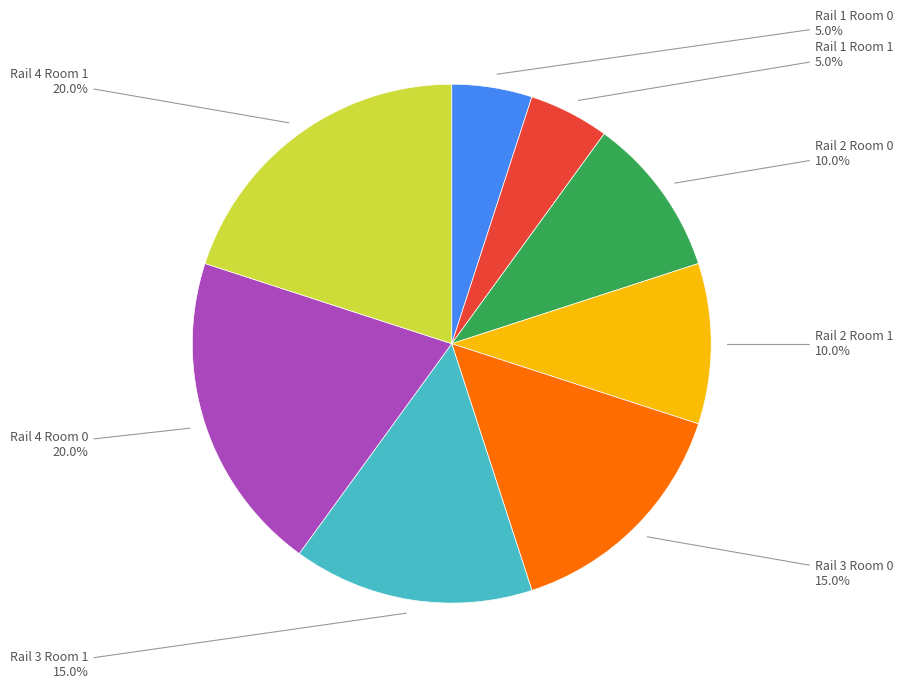

How many segments does this pie chart have?

8